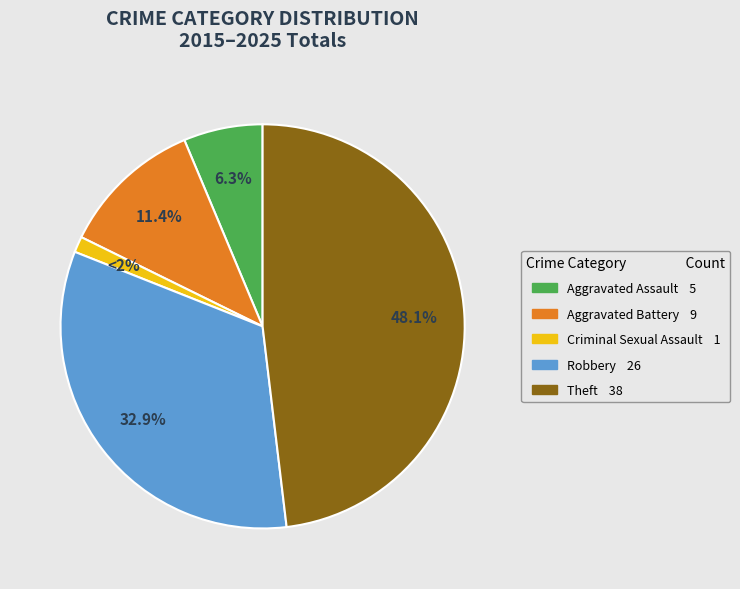

Rank the categories by value from highest to lowest.

Theft, Robbery, Aggravated Battery, Aggravated Assault, Criminal Sexual Assault